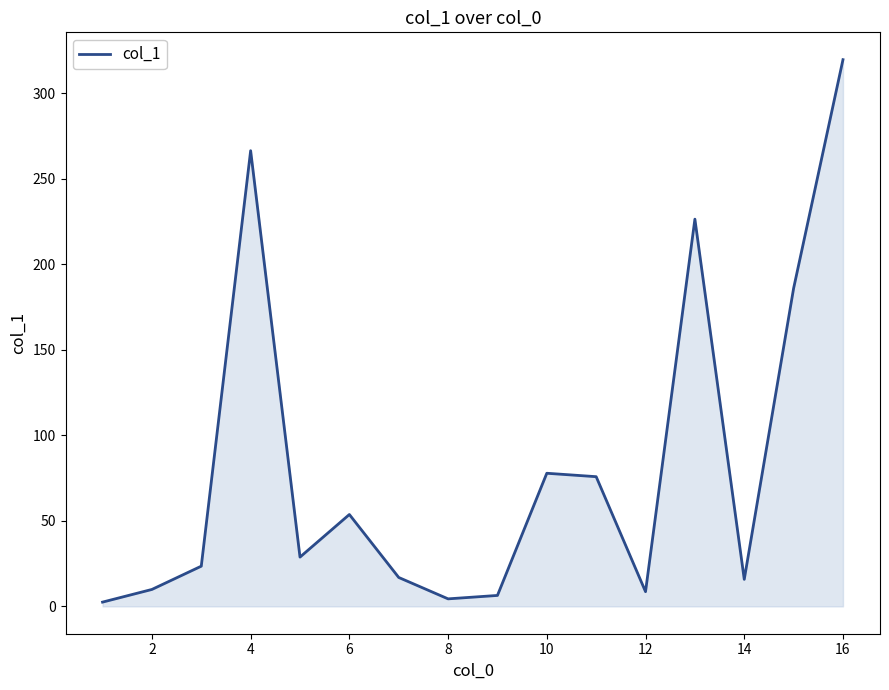

What is the greatest value displayed?

319.5